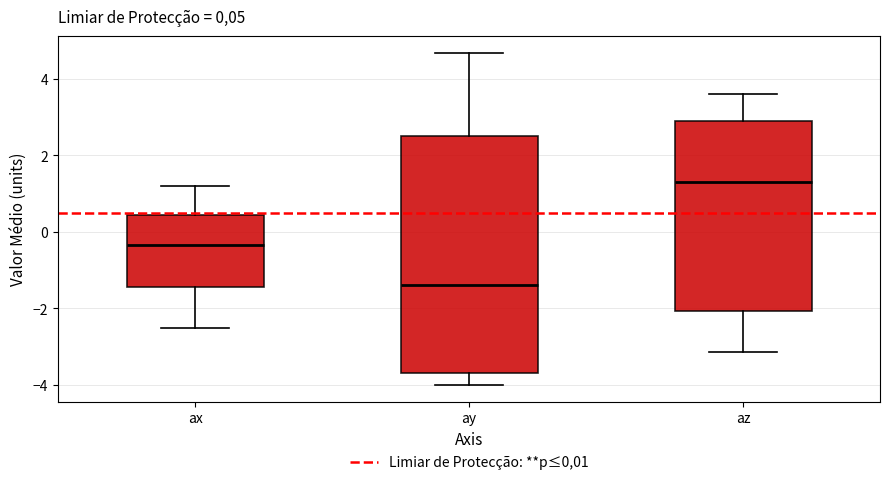

Which box is the tallest, from its lower edge to its upper edge?

ay